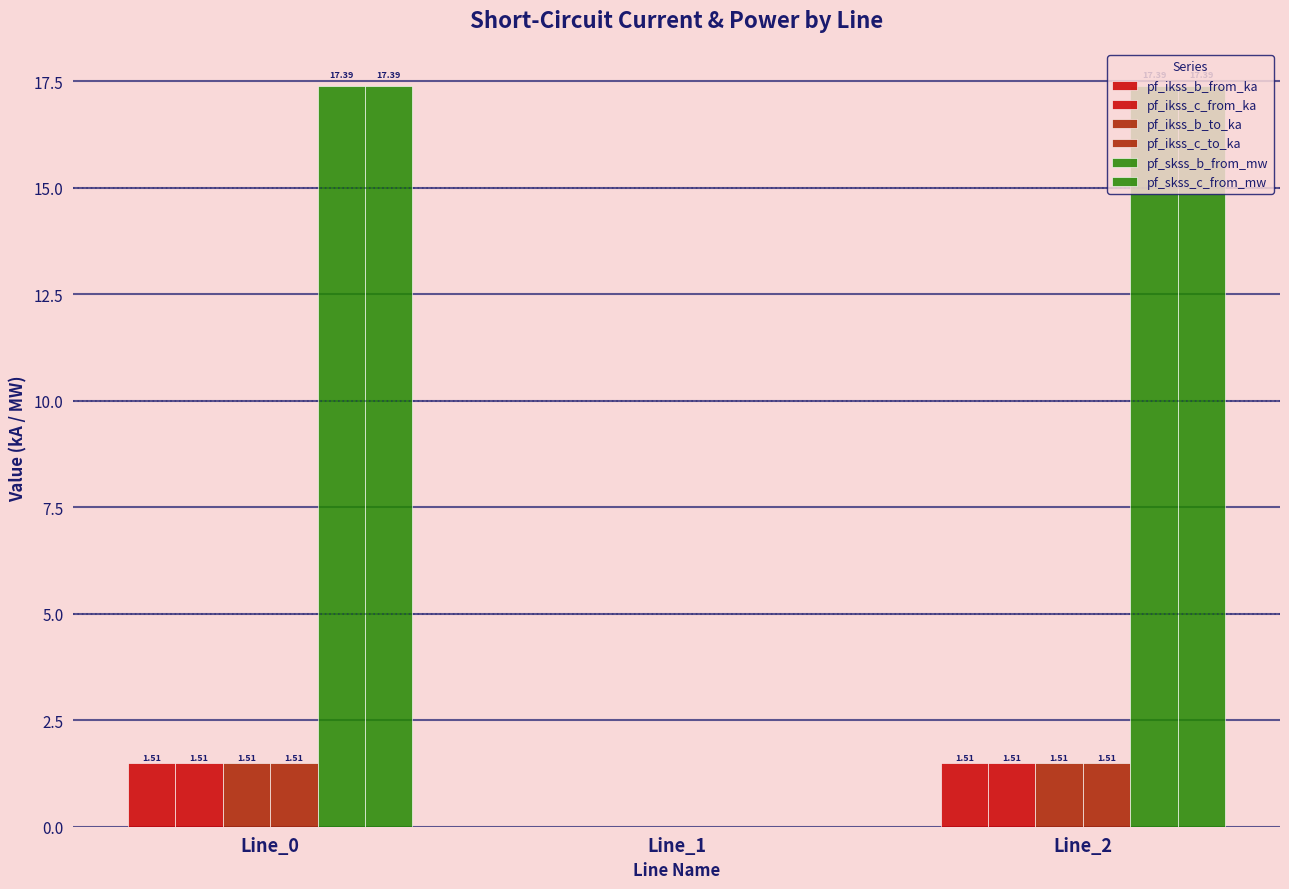

How many series are shown in this chart?

6